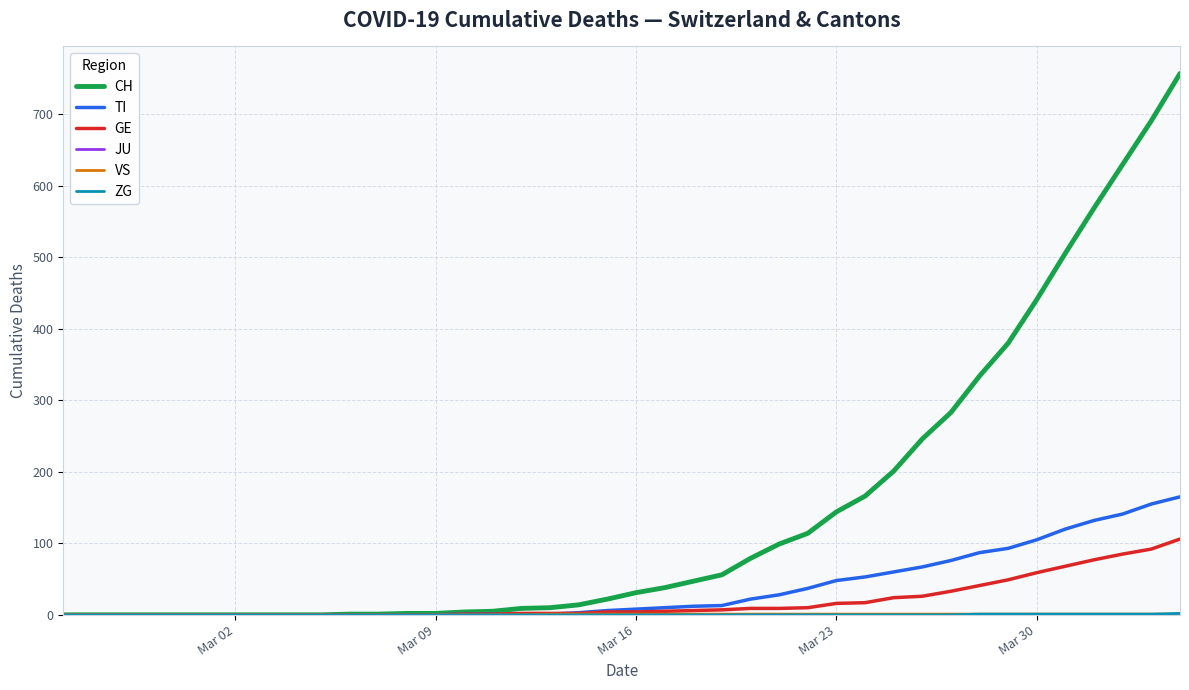

Which series has the widest spread of values?

CH